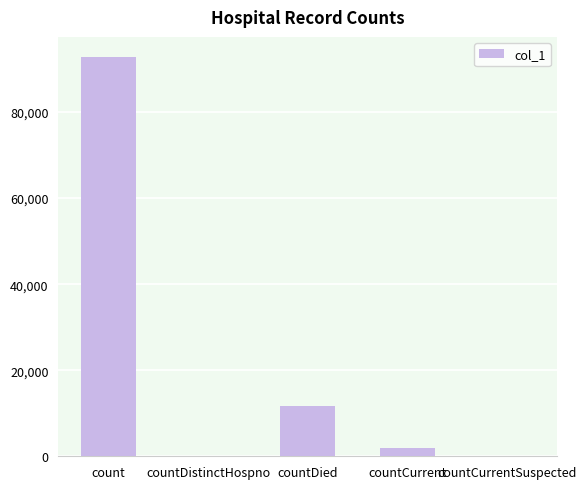

Are the bars horizontal?

No